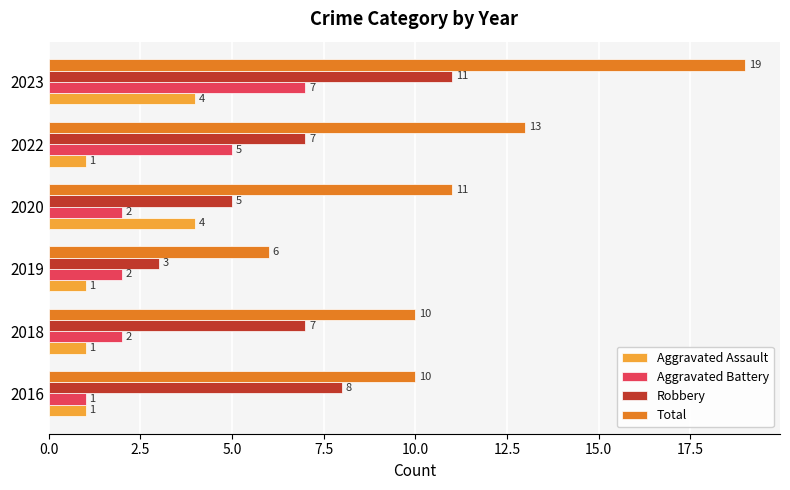

Which label corresponds to the largest value in the chart?

2023